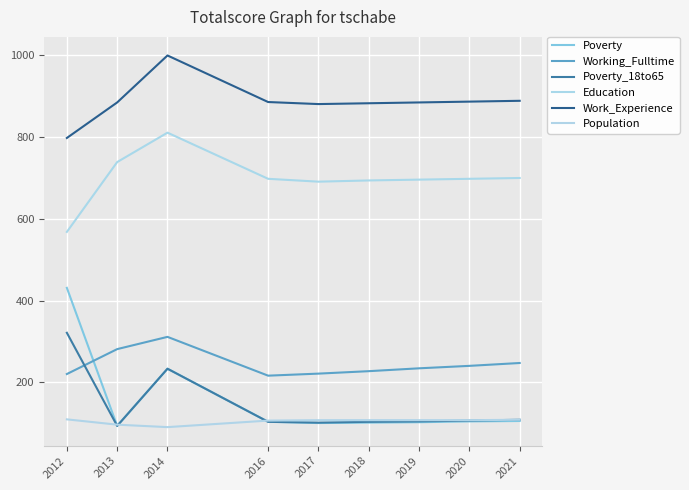

How many interior local valleys does the Poverty series have?

2